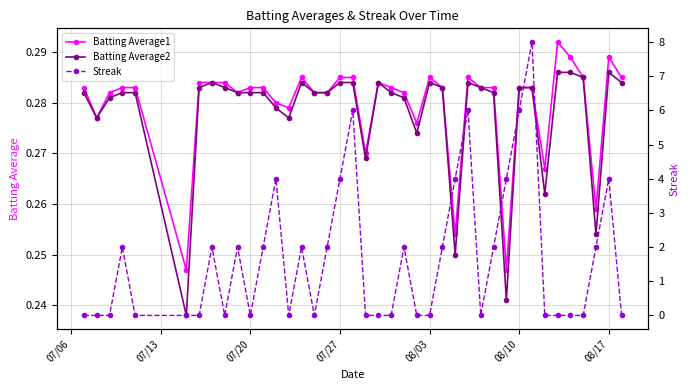

What is the value of the Batting Average1 point at the 14th from the left?

0.3